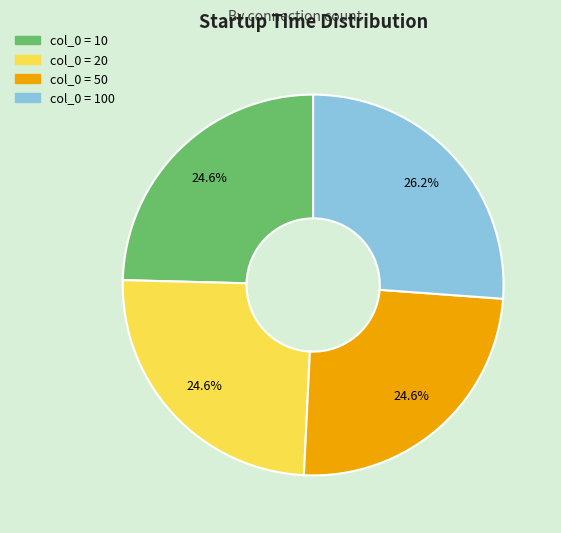

Does any single category account for the majority?

No